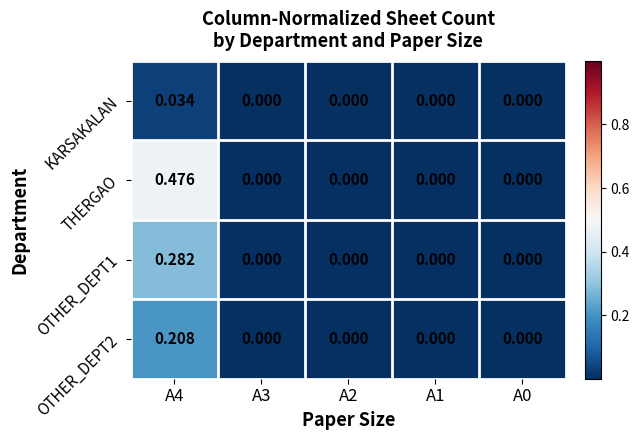

Is the value of KARSAKALAN at A4 greater than the value of OTHER_DEPT2 at A4?

No